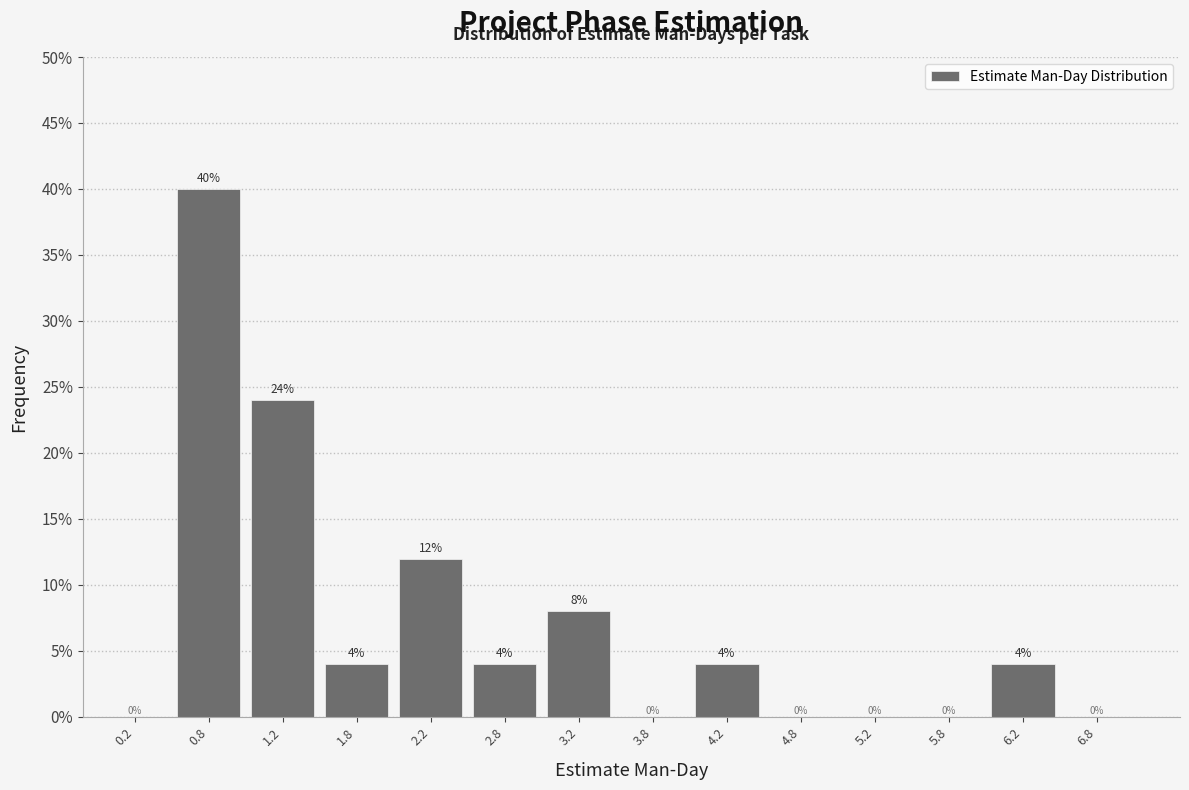

Reading left to right, list every bar in this chart as the range it spans on the x-axis followed by its height.

0.0 to 0.5: 0
0.5 to 1.0: 40
1.0 to 1.5: 24
1.5 to 2.0: 4
2.0 to 2.5: 12
2.5 to 3.0: 4
3.0 to 3.5: 8
3.5 to 4.0: 0
4.0 to 4.5: 4
4.5 to 5.0: 0
5.0 to 5.5: 0
5.5 to 6.0: 0
6.0 to 6.5: 4
6.5 to 7.0: 0